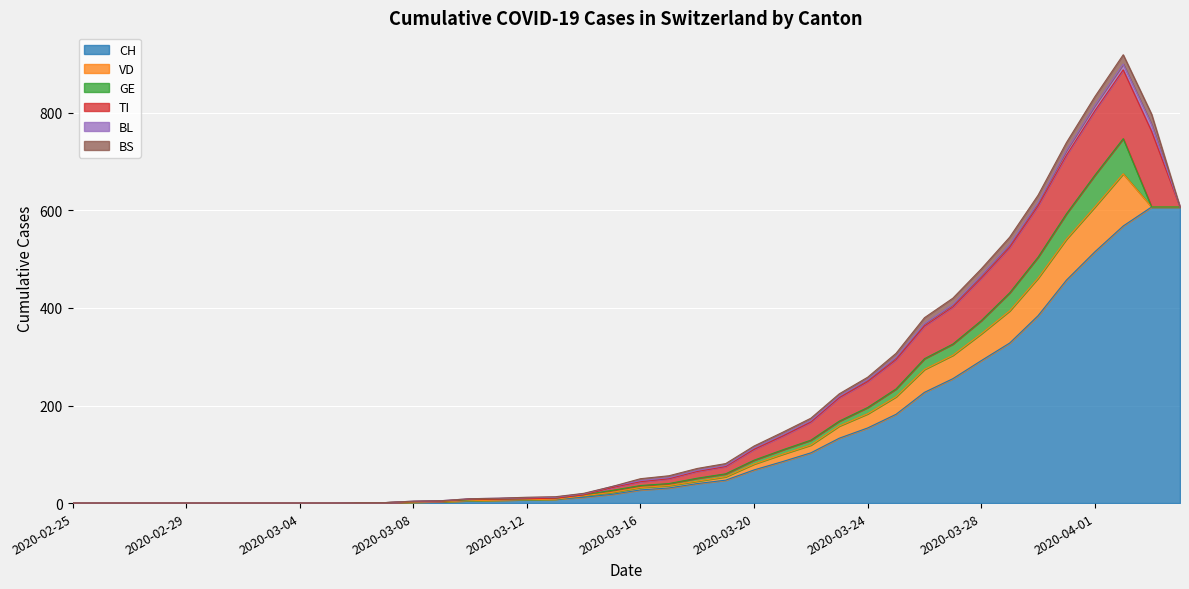

How many lines are shown in the chart?

6